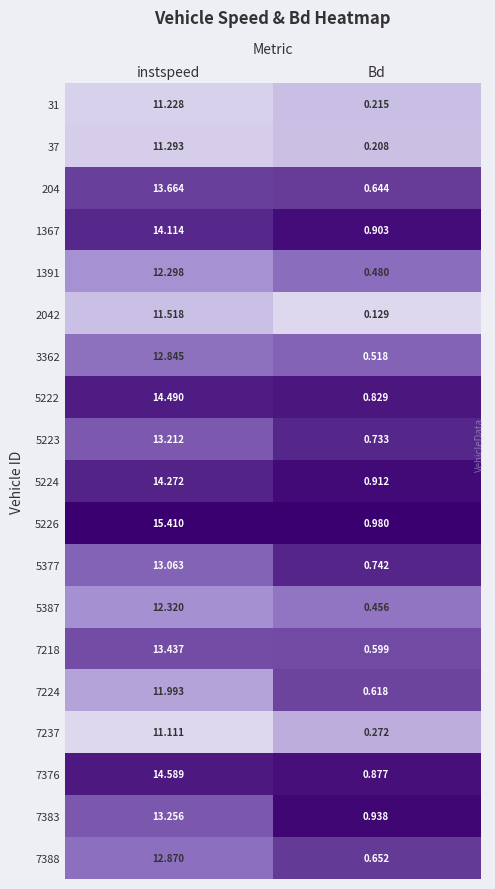

Is the value of 5387 at Bd greater than the value of 31 at Bd?

Yes